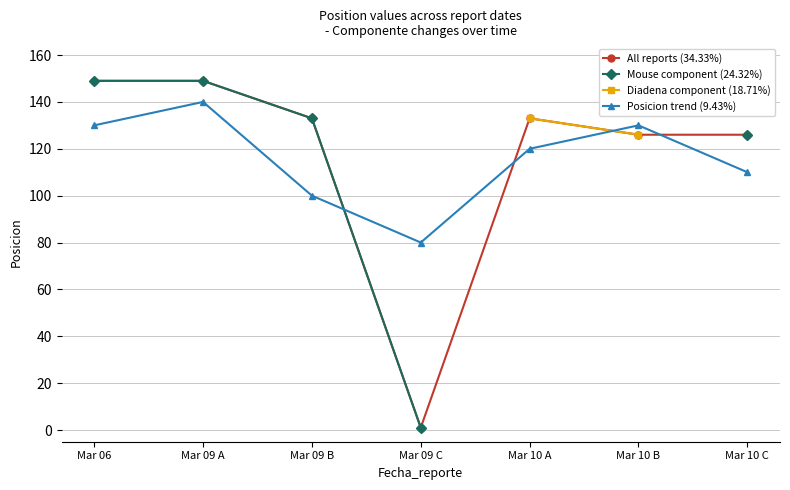

The value of Posicion trend (9.43%) at Mar 10 A is 120. True or false?

True